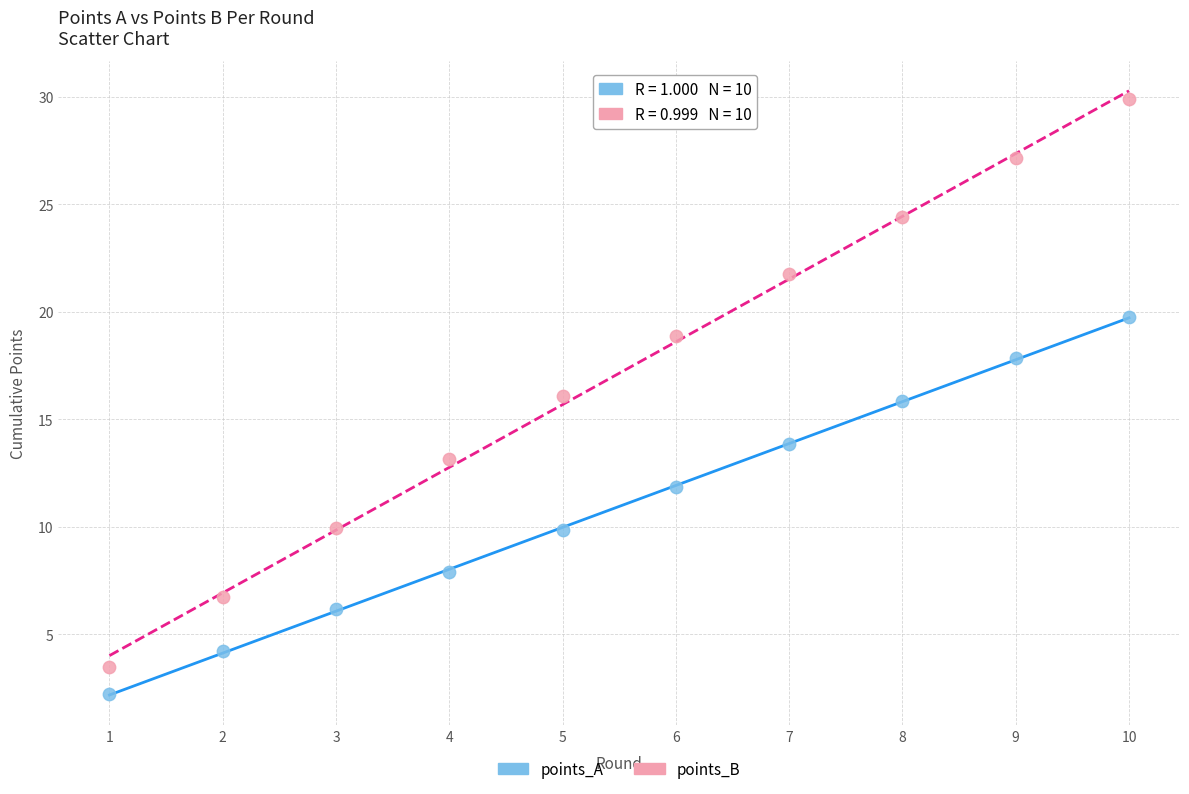

Which series has the widest spread of Y values?

points_B